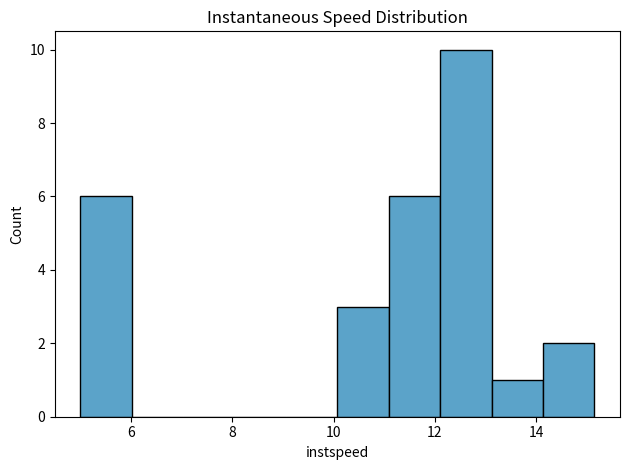

How tall is the bar that spans 10.0 to 11.0 on the x-axis? Neither the bar edges nor the heights are printed on the chart, so give them approximately, as read against the axes.

3